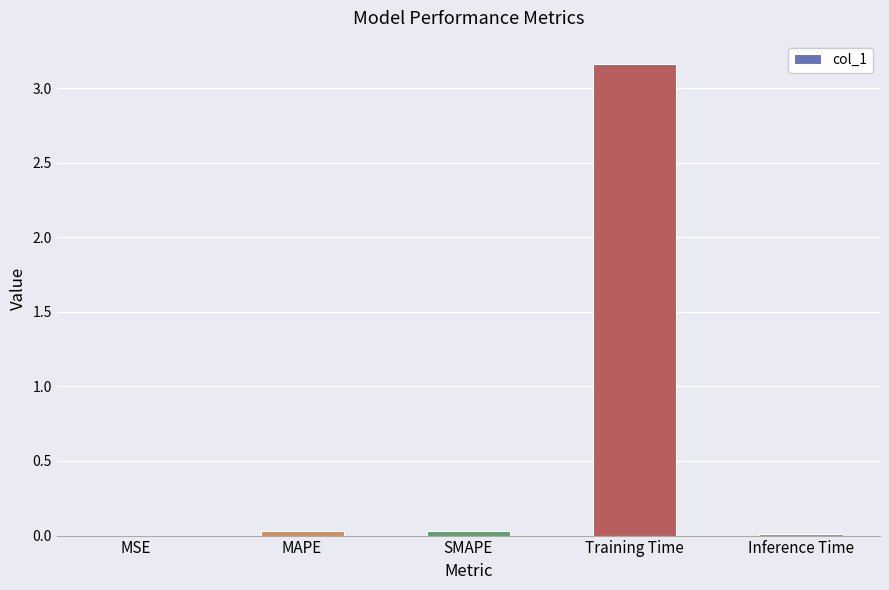

Is it true that the value at MAPE is 0.0?

True